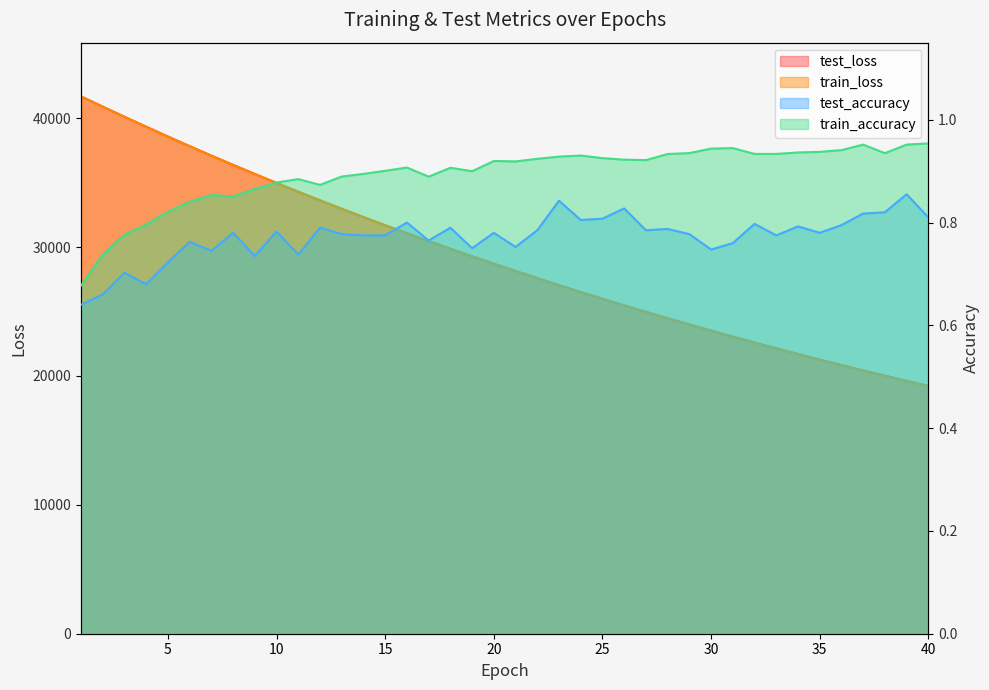

What is the value of the test_accuracy point at the 25th from the left?

0.8